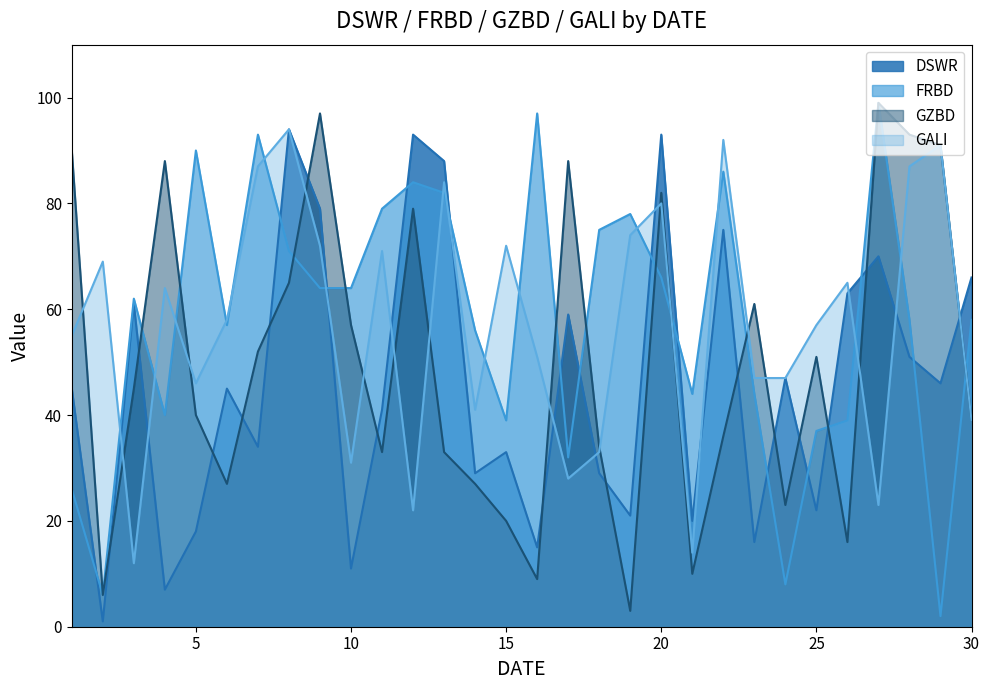

Reading left to right, transcribe all the data shown in this chart.

DSWR: 45	1	61	7	18	45	34	94	79	11	41	93	88	29	33	15	59	29	21	93	20	75	16	47	22	63	70	51	46	66
FRBD: 26	6	62	40	90	57	93	71	64	64	79	84	82	56	39	97	32	75	78	66	44	86	44	8	37	39	99	58	2	58
GZBD: 90	6	45	88	40	27	52	65	97	57	33	79	33	27	20	9	88	34	3	82	10	36	61	23	51	16	99	93	91	39
GALI: 55	69	12	64	46	58	87	94	72	31	71	22	84	41	72	51	28	33	74	80	14	92	47	47	57	65	23	87	91	39